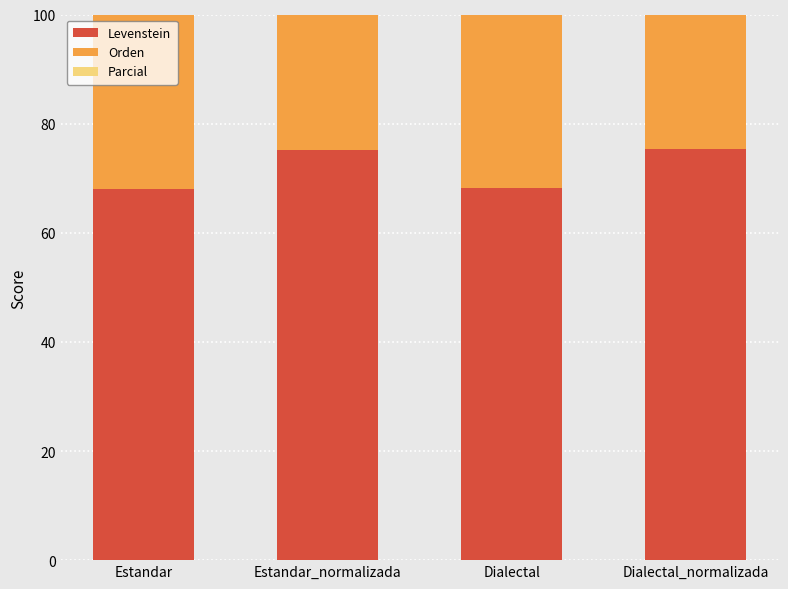

What position from the right is Dialectal_normalizada?

1